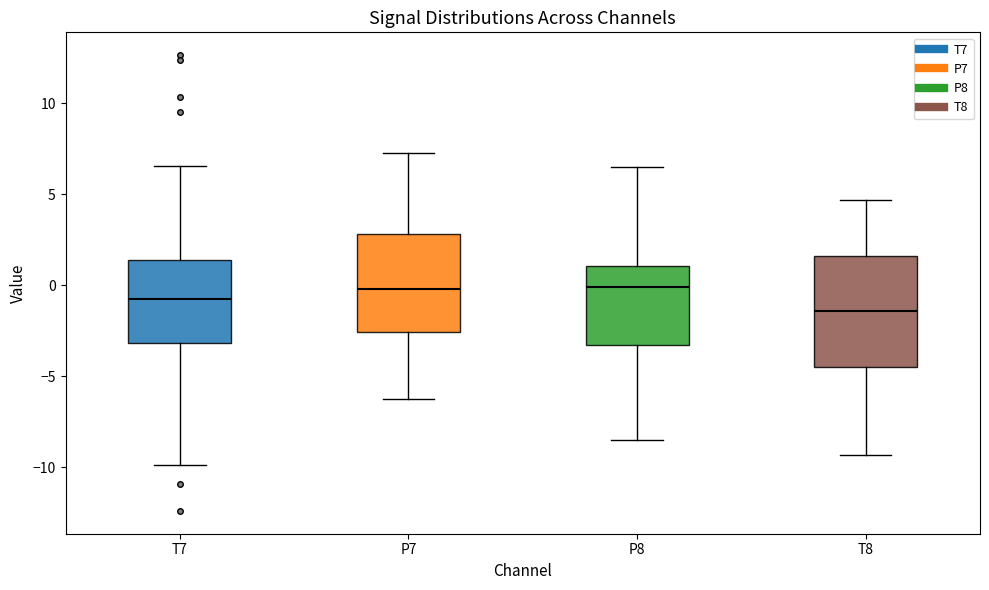

Comparing the boxes themselves (not the whiskers), which one is the tallest?

T8